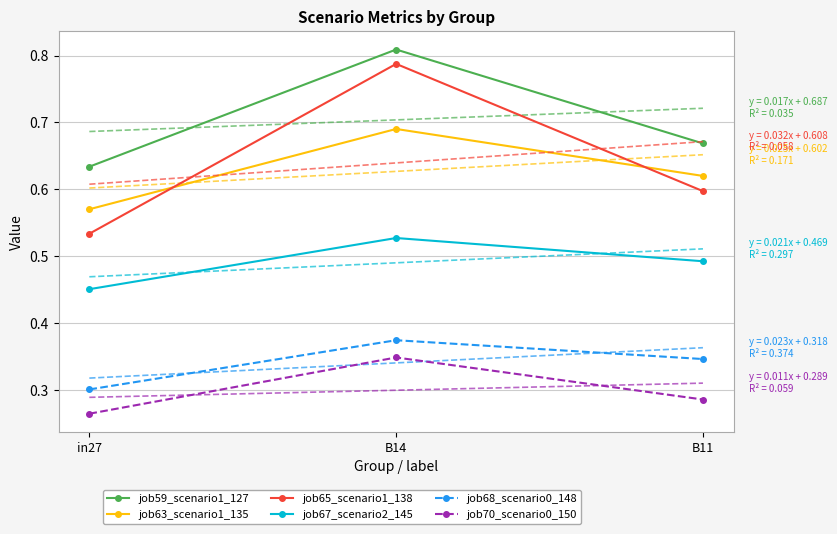

Between in27 and B14, which is larger?

B14